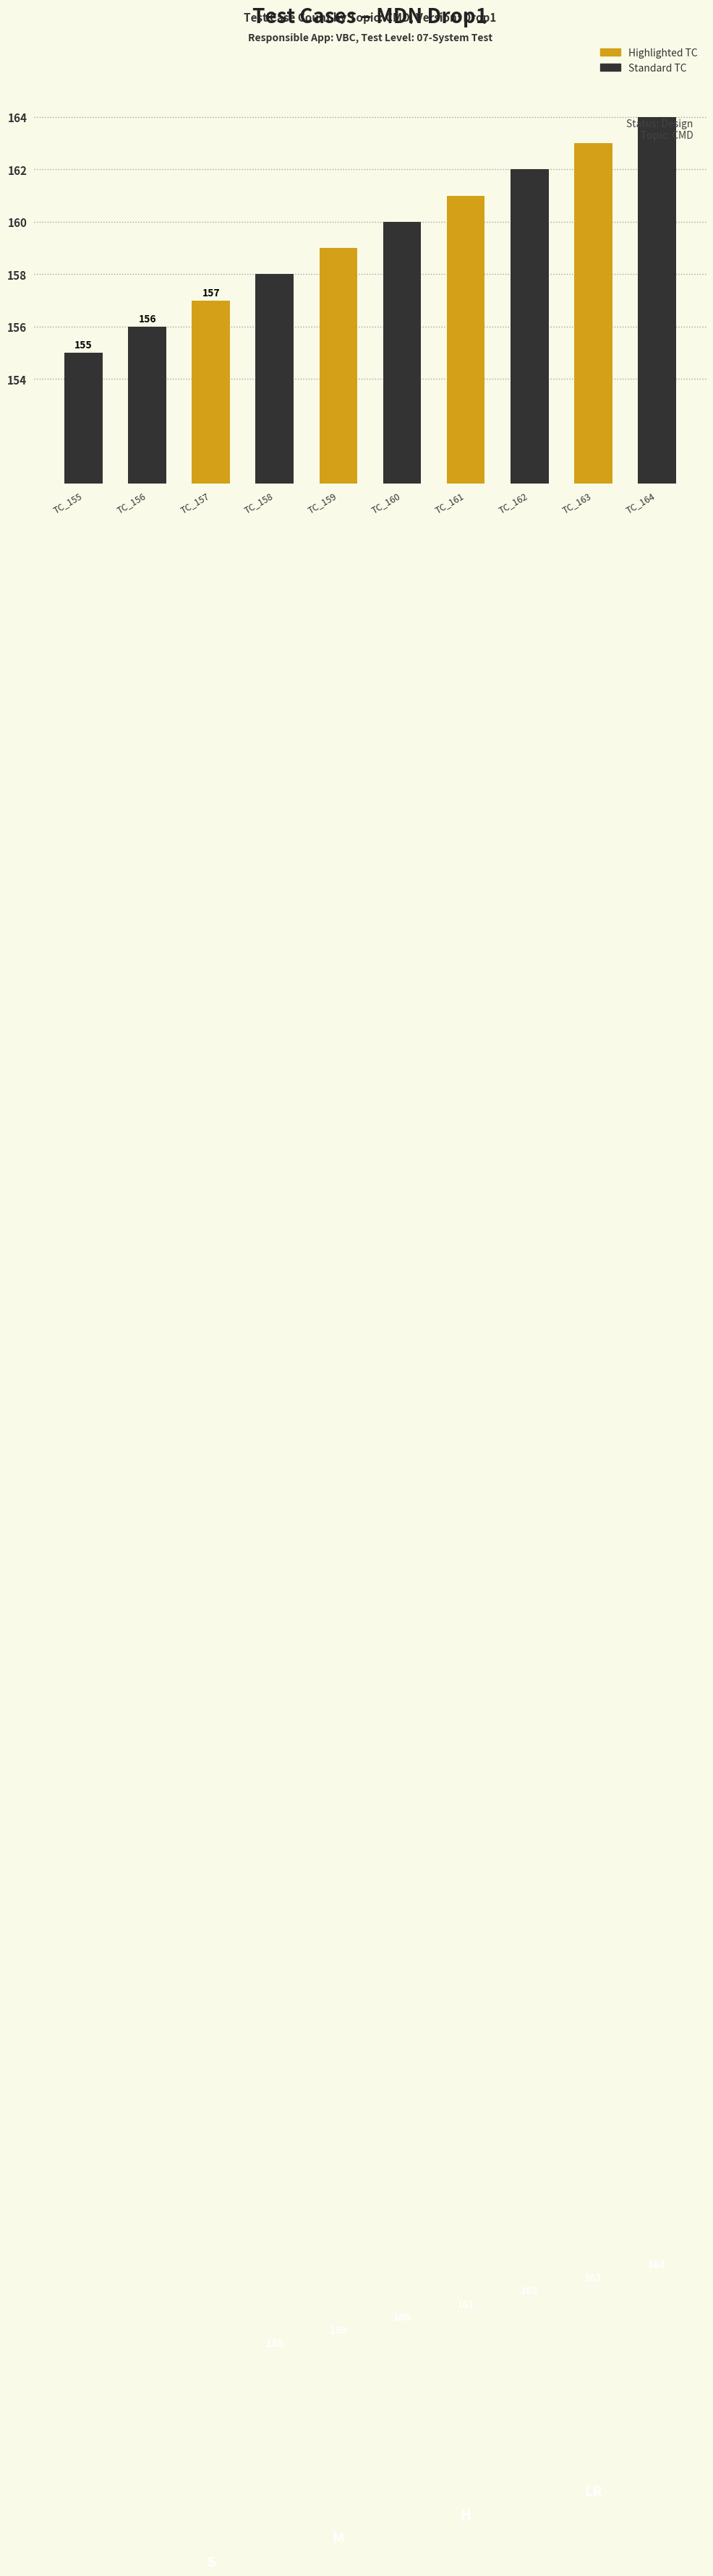

Count the number of categories in the chart.

10